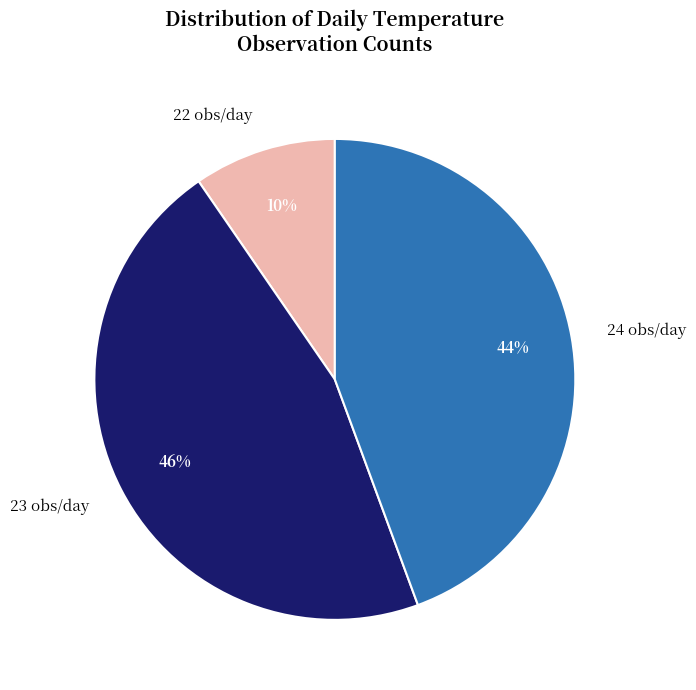

Do 24 obs/day and 23 obs/day together represent more than half of the pie?

Yes